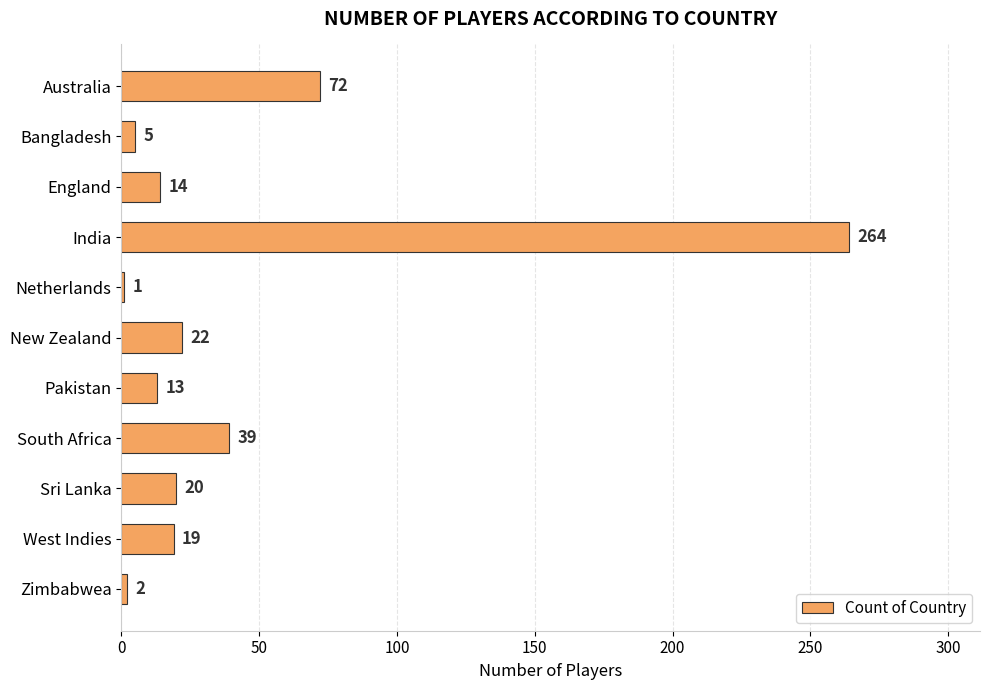

What is the change in value from Netherlands to South Africa?

+38